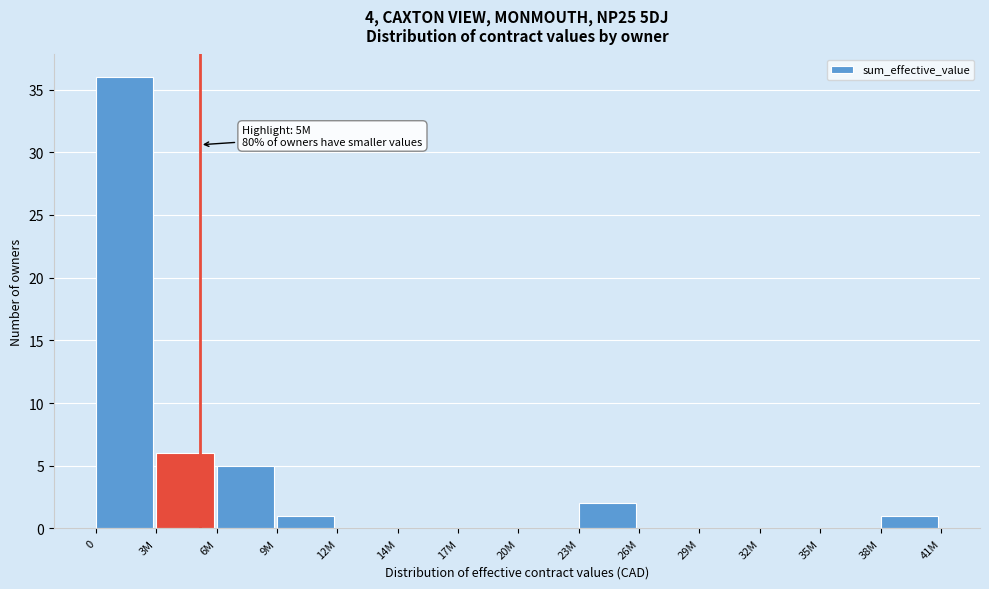

Reading left to right, what are all the values shown in this chart?

0=36	3M=6	6M=5	9M=1	12M=0	14M=0	17M=0	20M=0	23M=2	26M=0	29M=0	32M=0	35M=0	38M=1